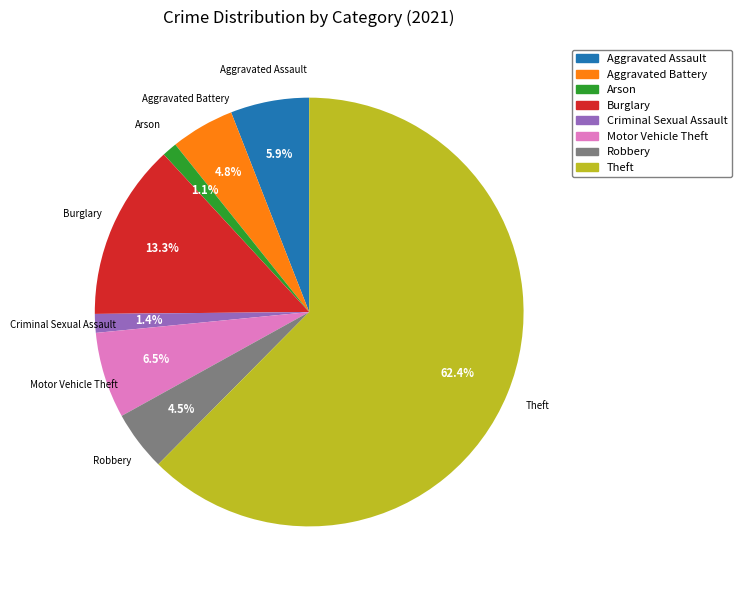

What is the largest slice in the pie chart?

Theft